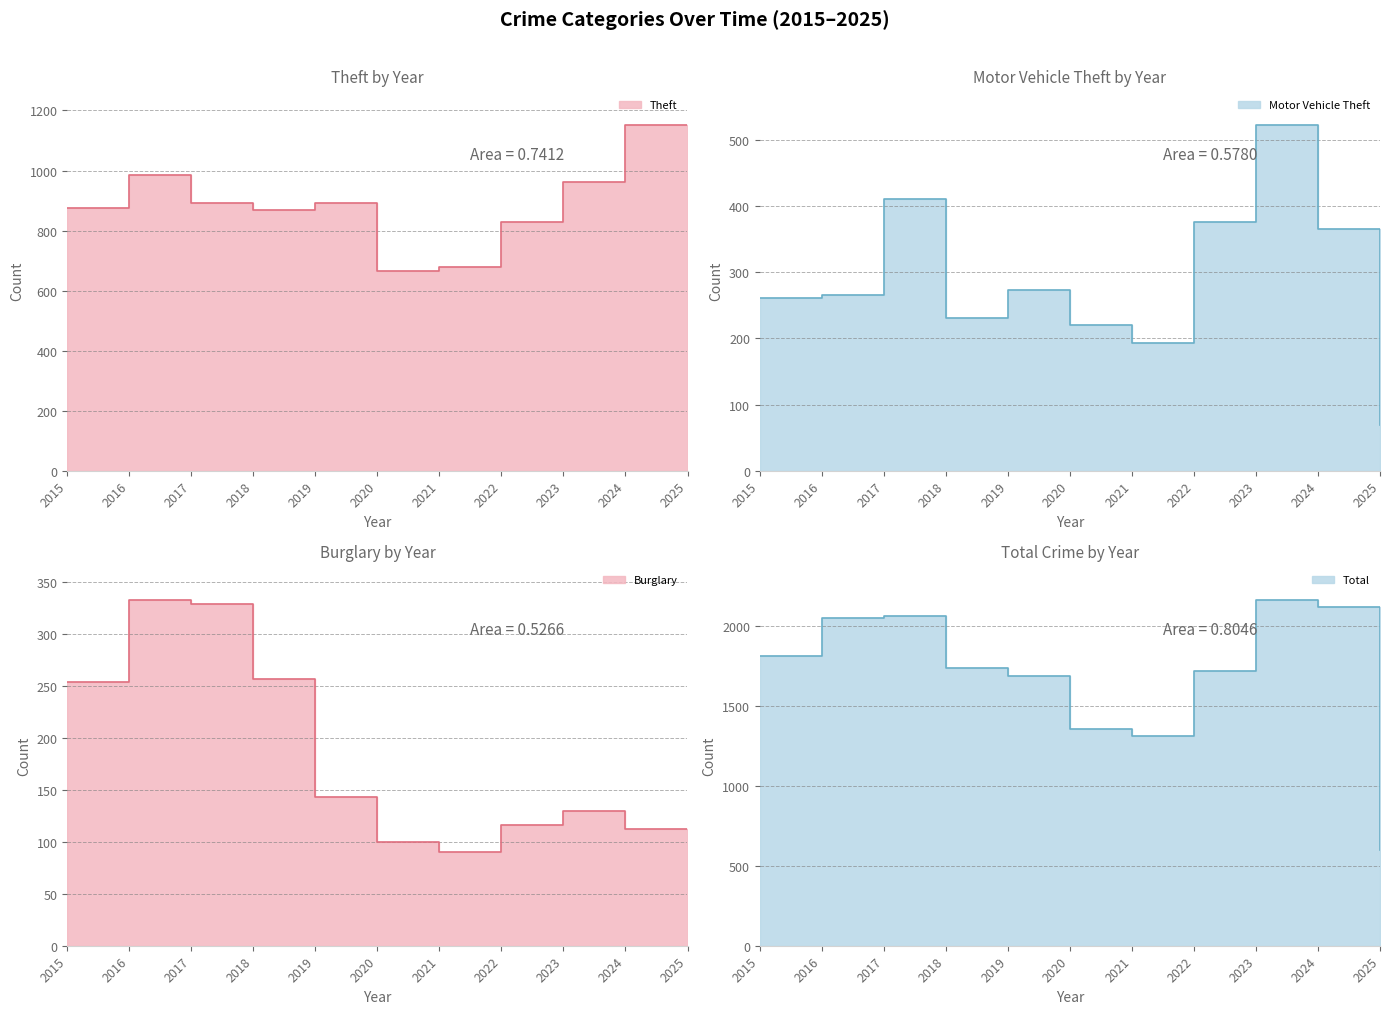

Where is the first local minimum for Theft (line)?

2018